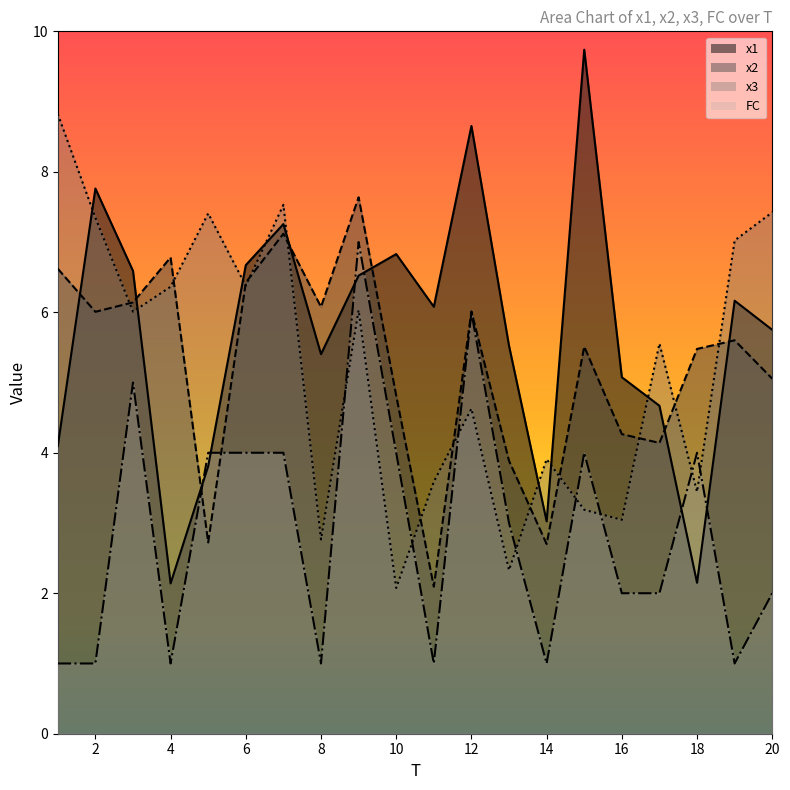

At which category is the sum across all series the highest?

9